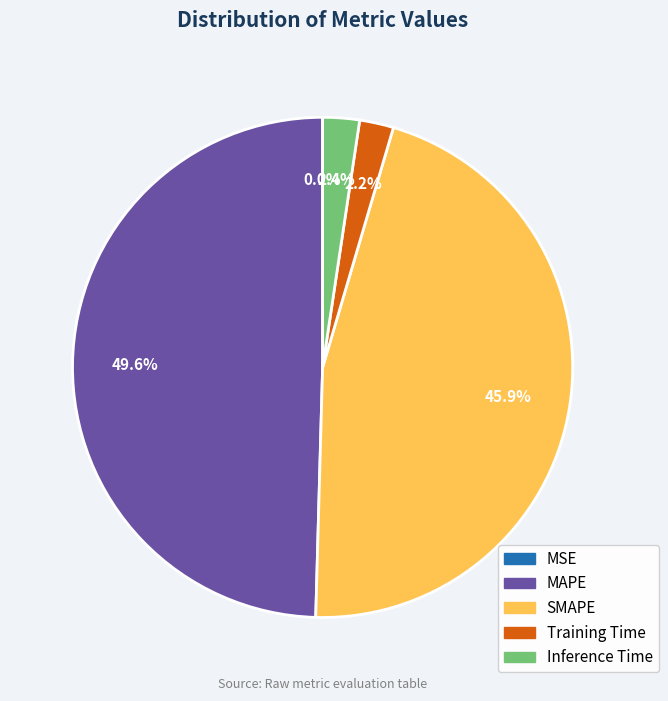

Is there any slice that represents more than half of the pie?

No